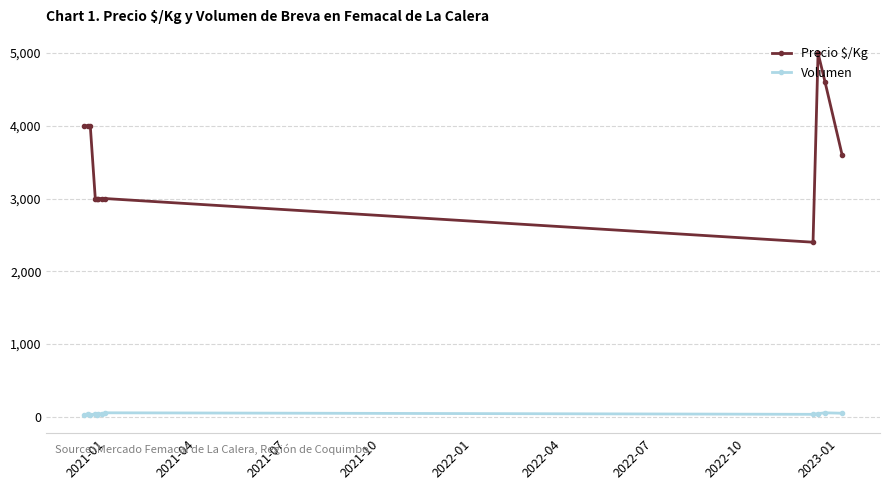

What is the lowest value of the Precio $/Kg series?

2400